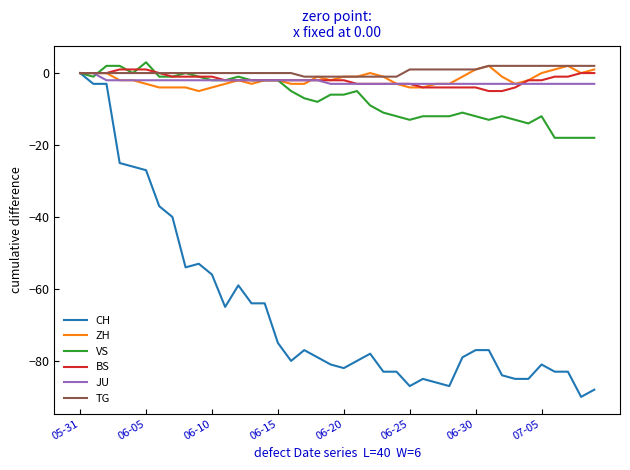

What is the maximum value shown in the chart?

3